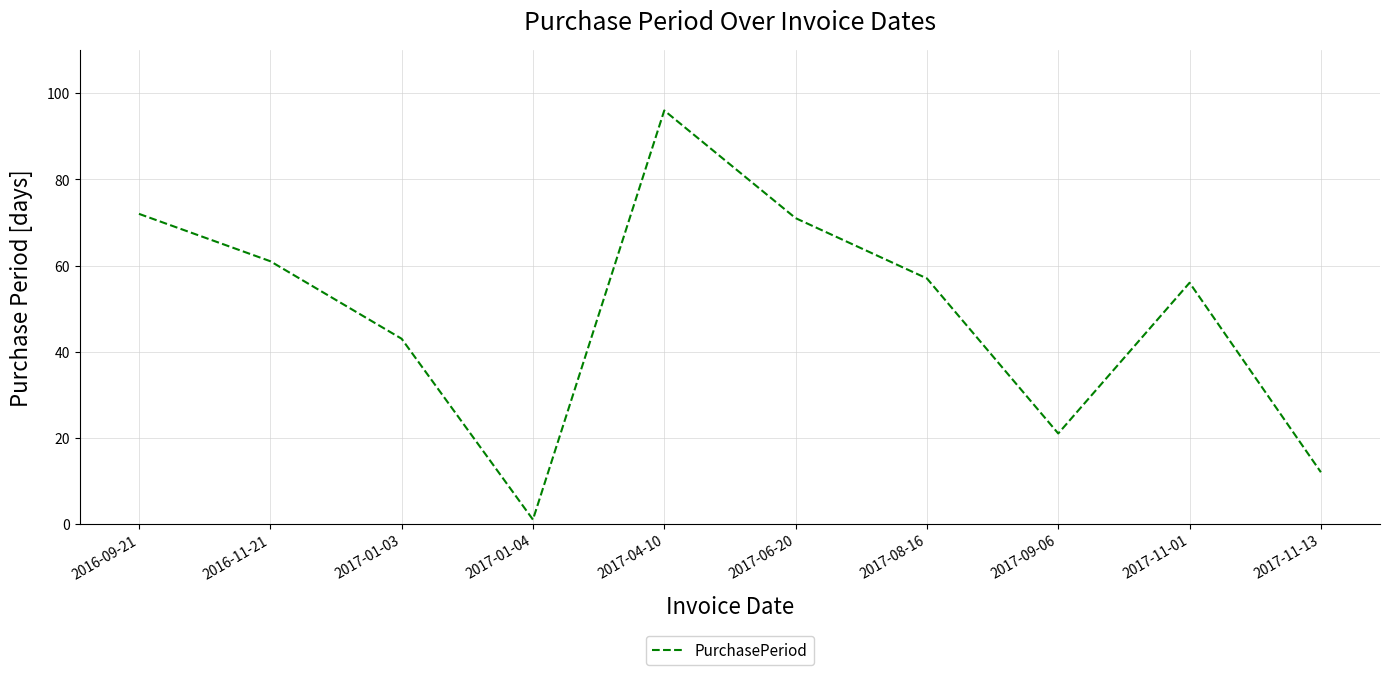

At which category does the data reach its first local peak?

2017-04-10